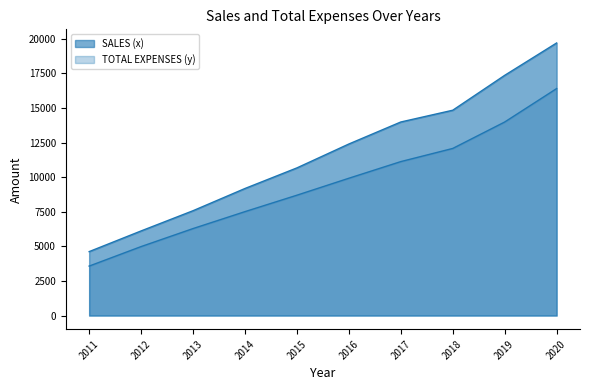

True or false: SALES (x) and TOTAL EXPENSES (y) cross at least once.

False